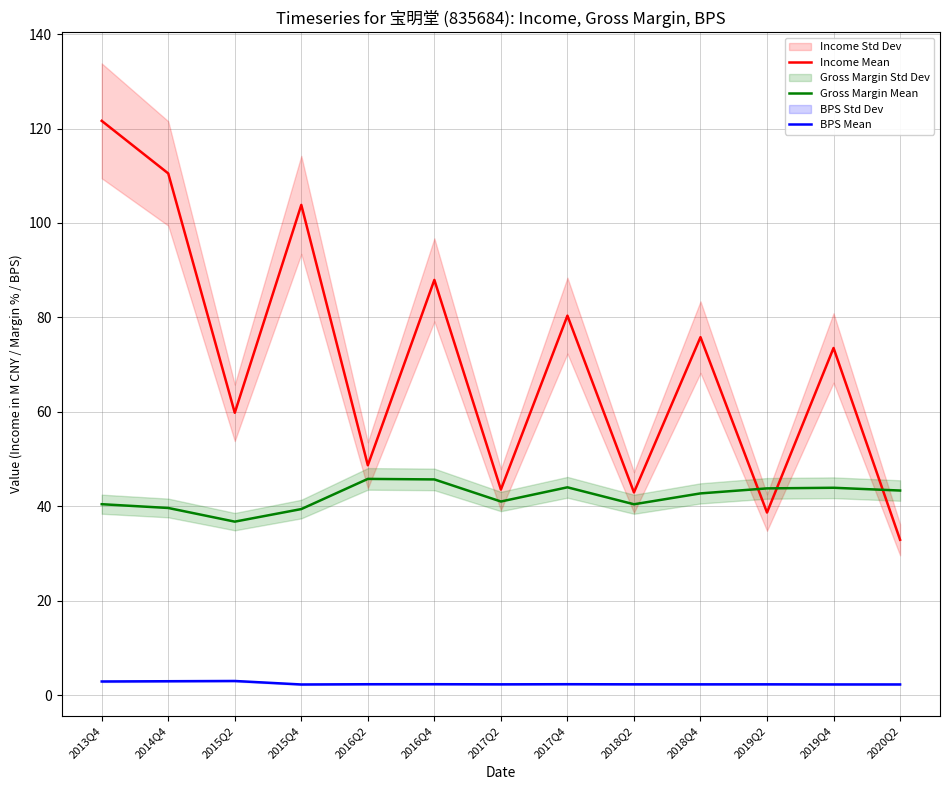

Where is Income Mean nearest to the value 77?

2018Q4